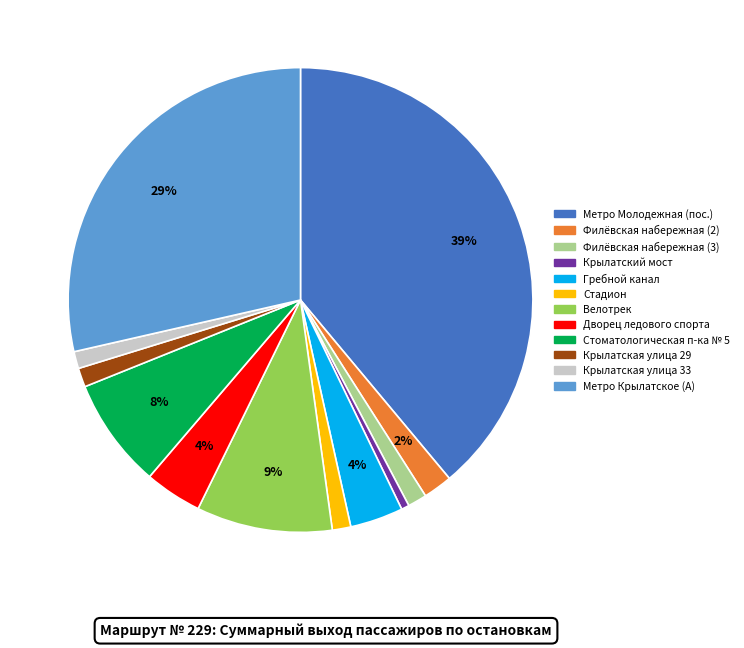

Is the sum of Стоматологическая п-ка № 5 and Гребной канал greater than half?

No